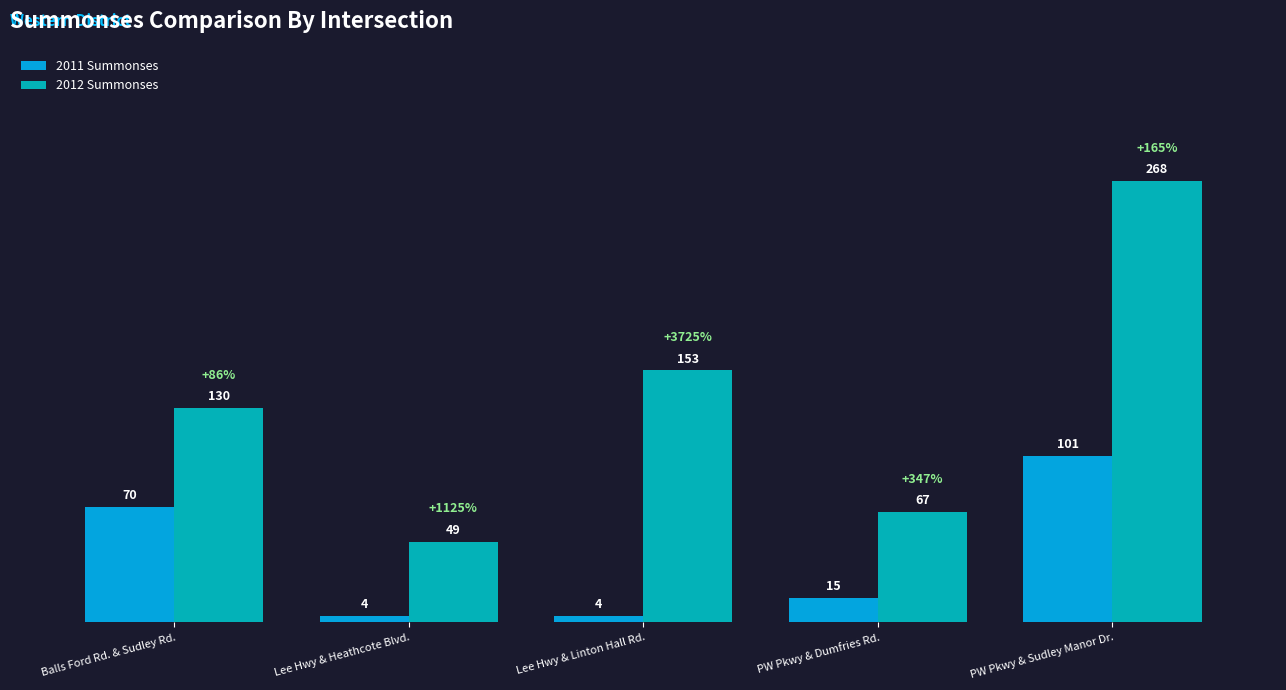

The value of 2011 Summonses at PW Pkwy & Dumfries Rd. is 15. True or false?

True